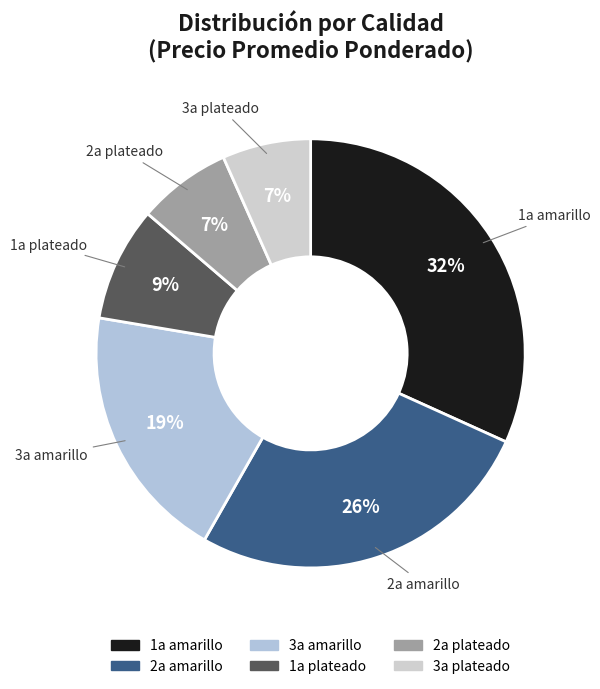

To the nearest percent, what is the difference between the largest and smallest slice percentages?

25%